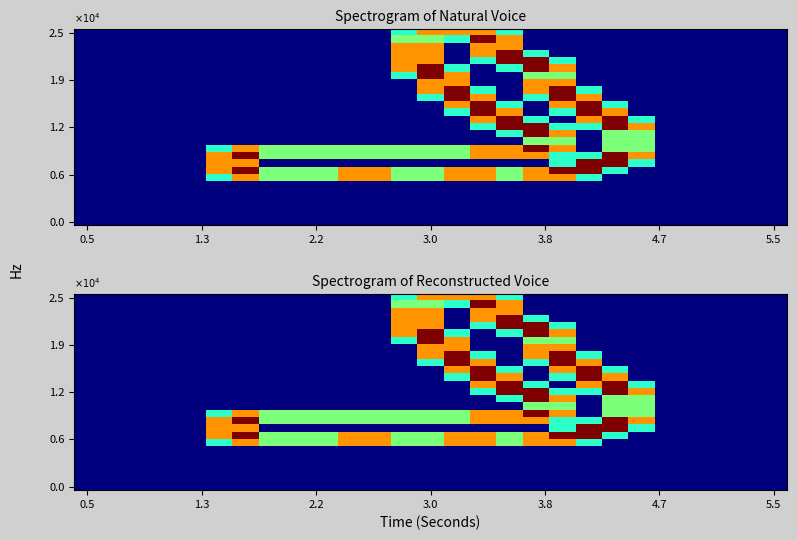

At how many categories does at least one series exceed 0?

17